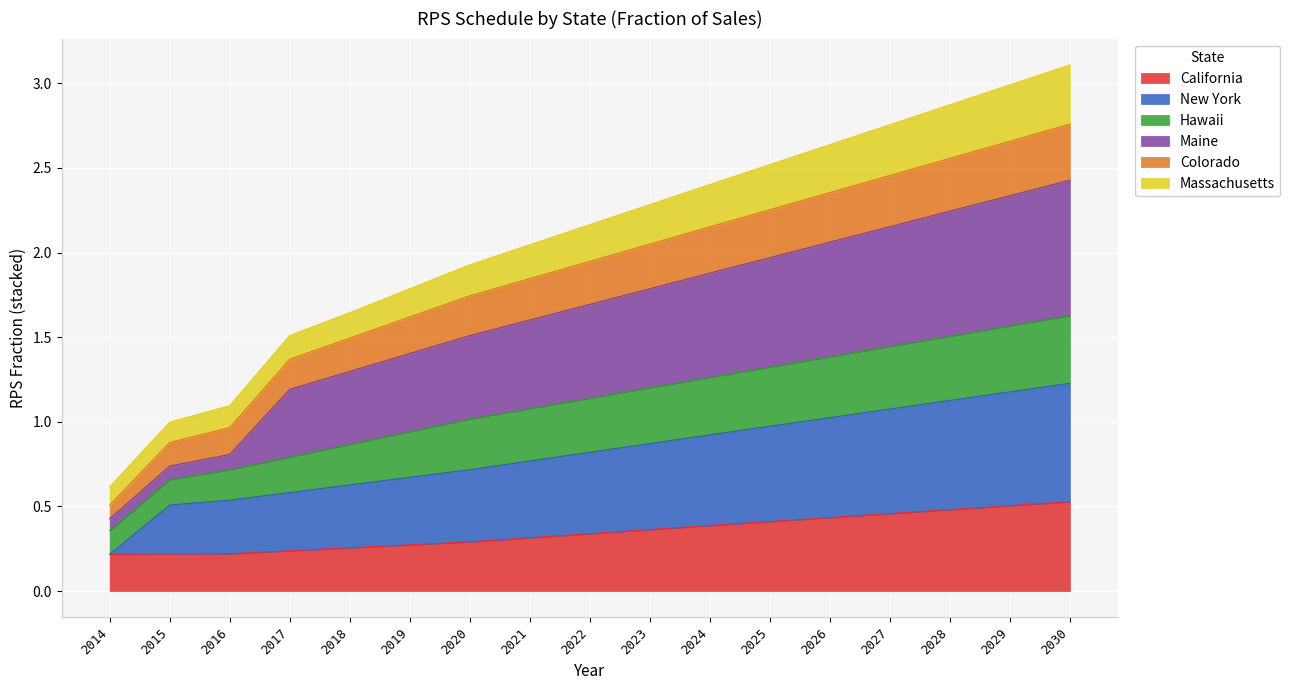

How many lines are shown in the chart?

6